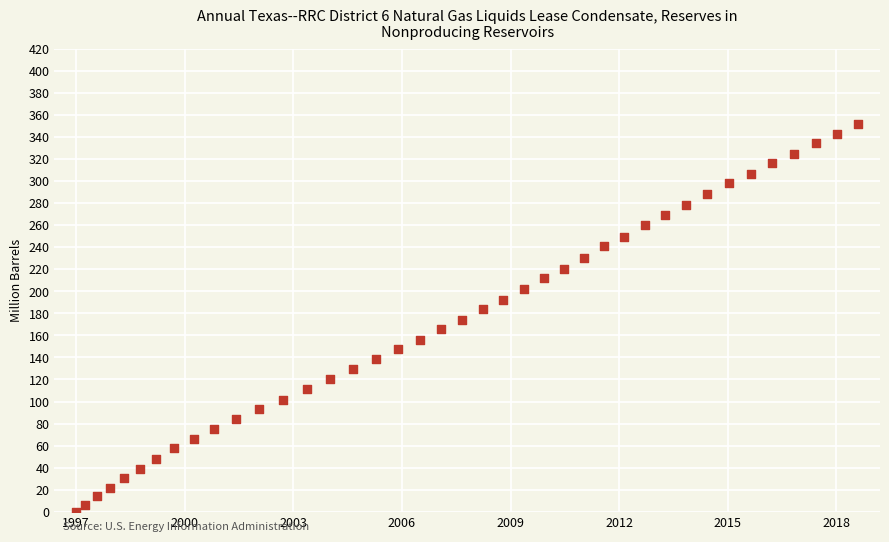

What is the range of Y values (max minus min)?

351.4